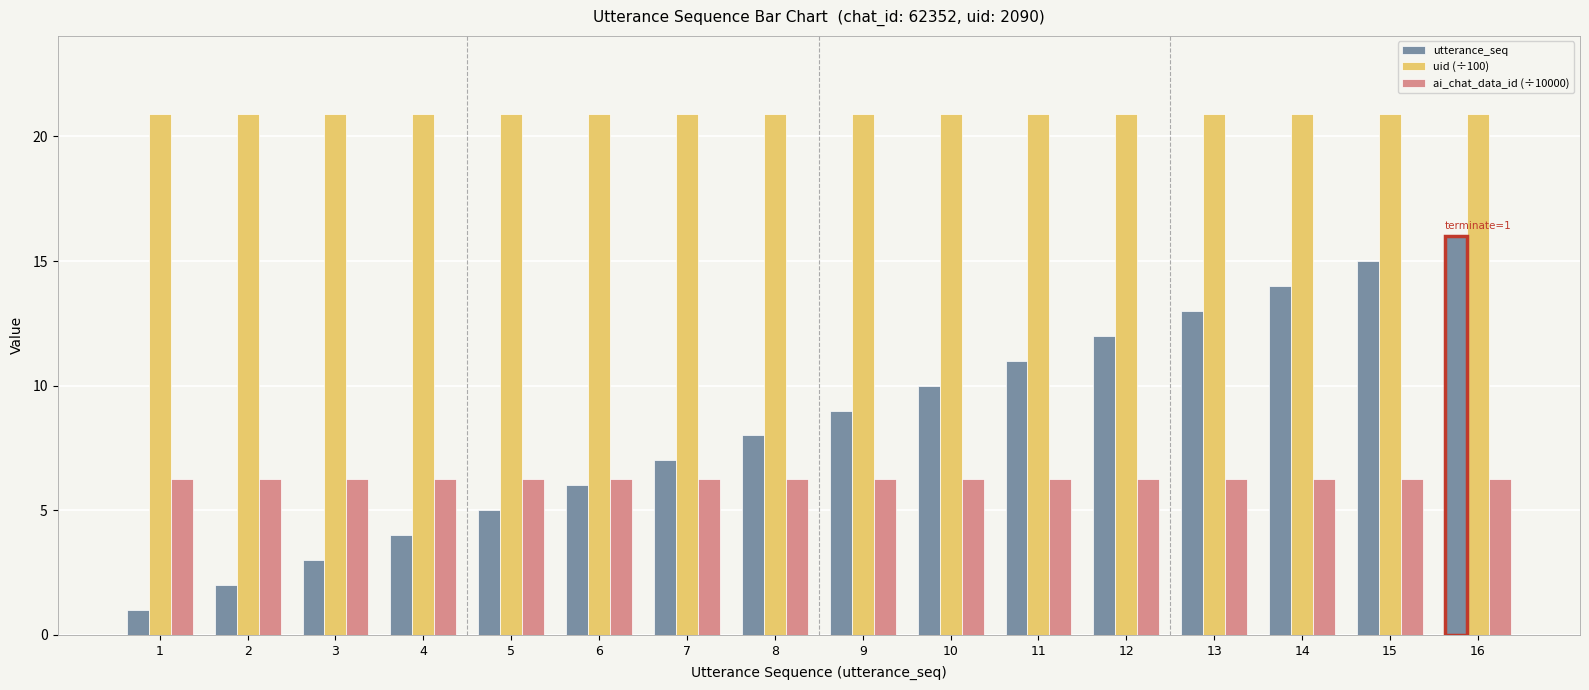

Reading left to right, transcribe all the data shown in this chart.

utterance_seq: 1.0	2.0	3.0	4.0	5.0	6.0	7.0	8.0	9.0	10.0	11.0	12.0	13.0	14.0	15.0	16.0
uid (÷100): 20.9	20.9	20.9	20.9	20.9	20.9	20.9	20.9	20.9	20.9	20.9	20.9	20.9	20.9	20.9	20.9
ai_chat_data_id (÷10000): 6.2	6.2	6.2	6.2	6.2	6.2	6.2	6.2	6.2	6.2	6.2	6.2	6.2	6.2	6.2	6.2